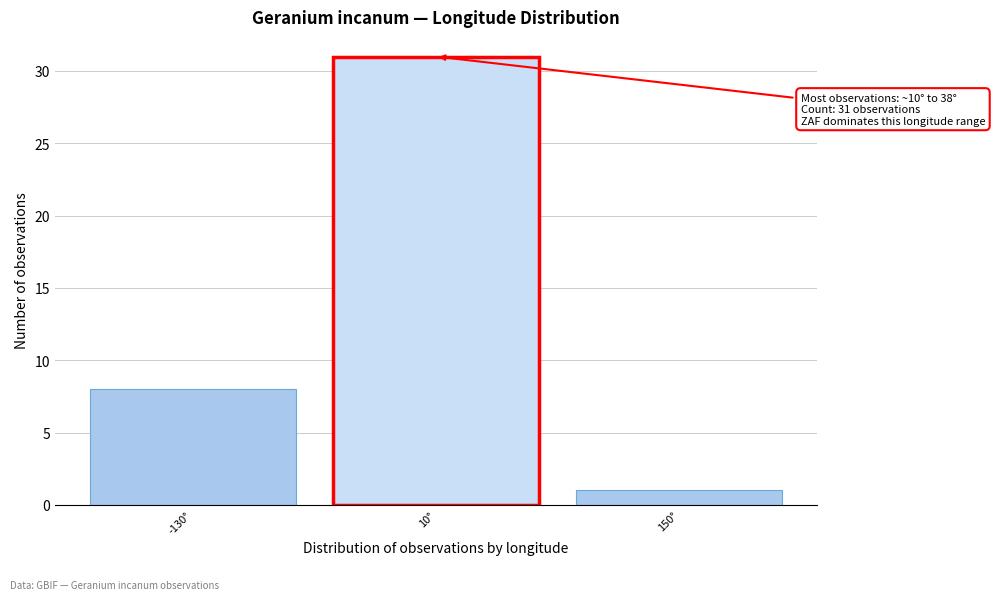

Reading left to right, list all the values displayed in this chart.

-130°=8	10°=31	150°=1